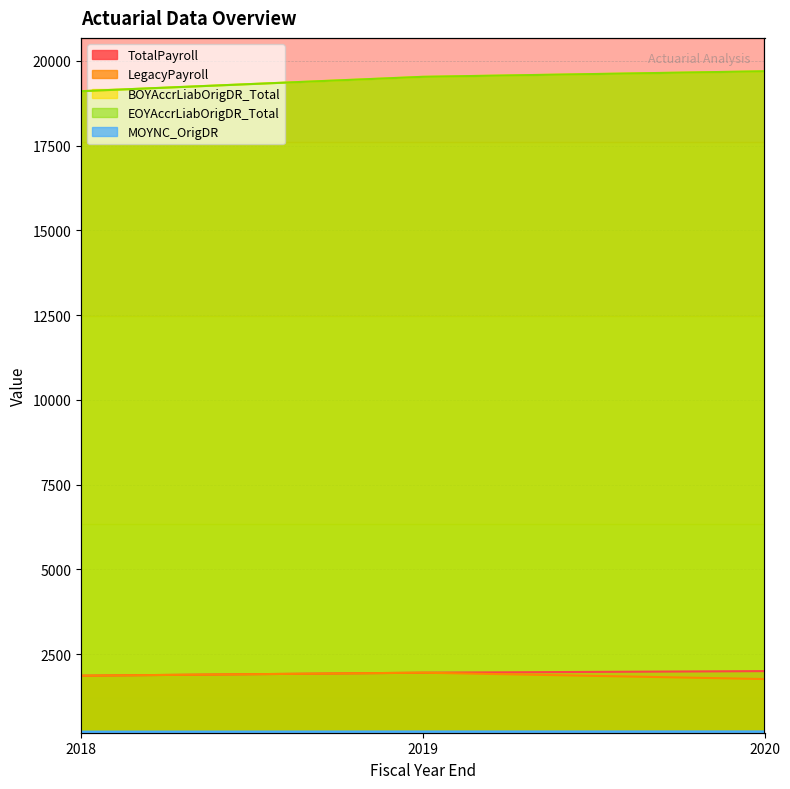

How many series are shown in this chart?

5